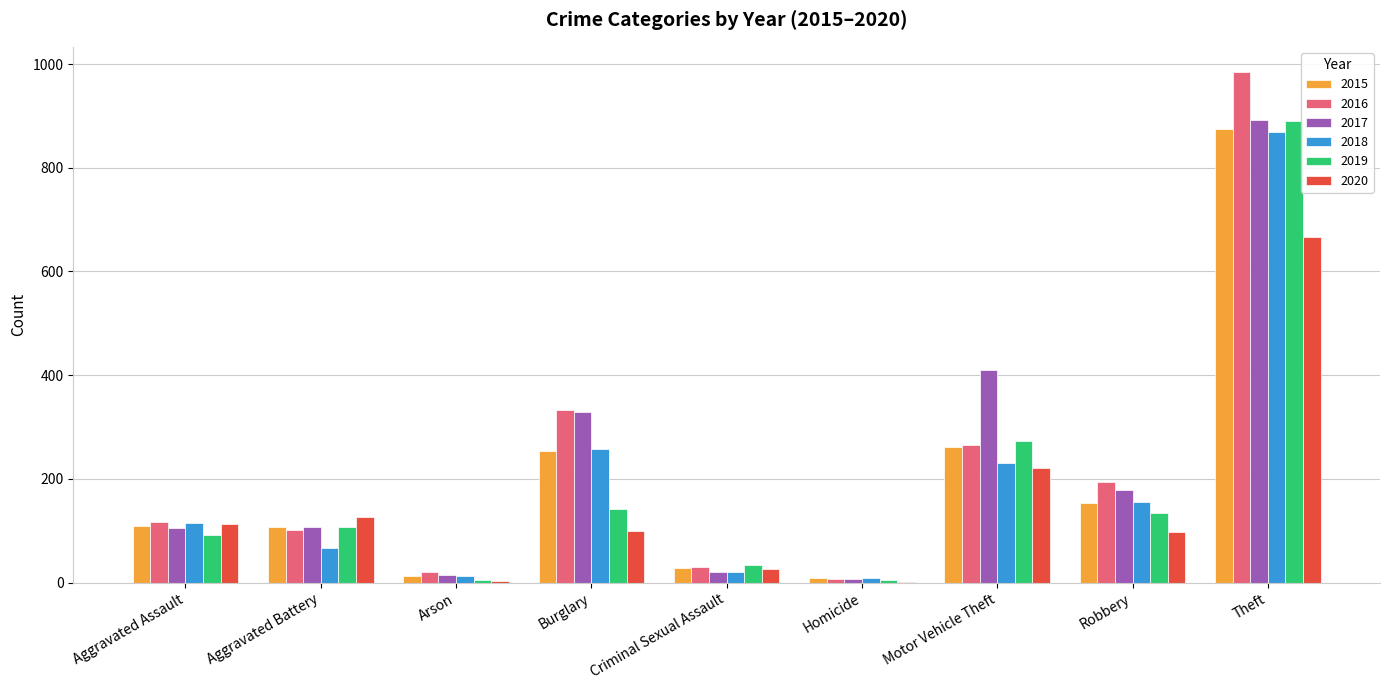

The value of 2019 at Homicide is 5. True or false?

True